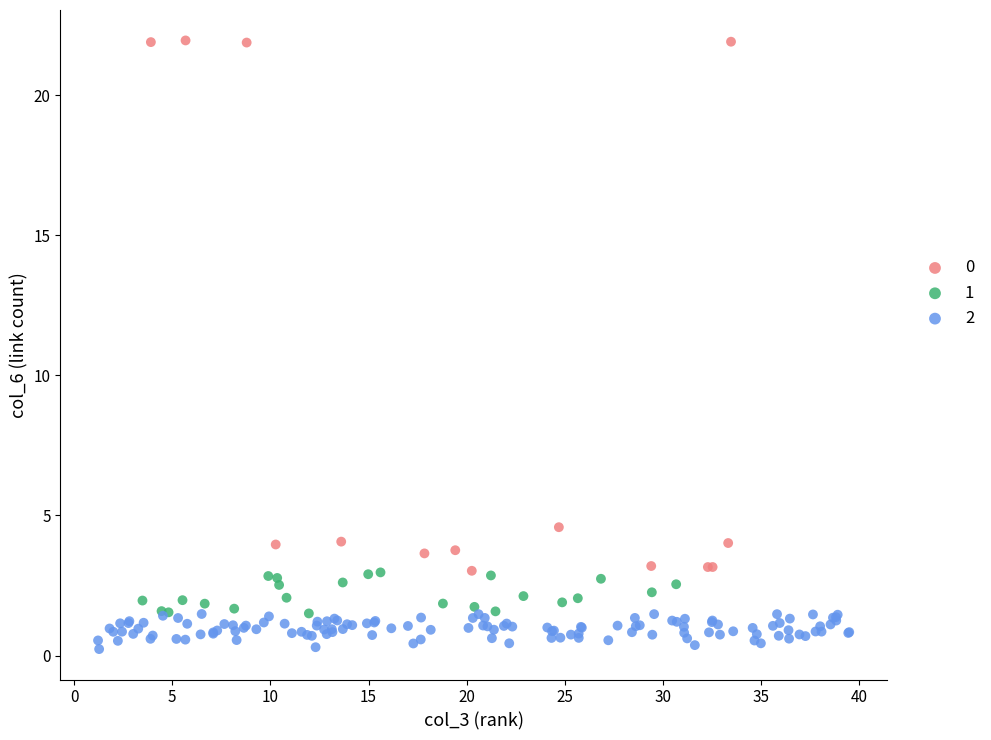

What are all the series names shown in the legend?

0, 1, 2